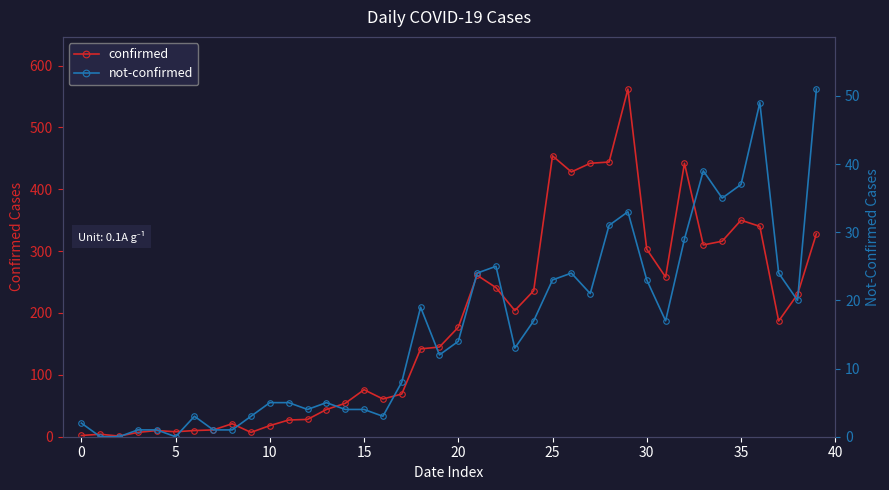

Reading left to right, list all the values displayed in this chart.

confirmed: 2	4	1	7	10	8	10	11	21	7	18	27	28	44	54	76	61	69	142	145	177	261	241	204	236	454	428	442	444	562	303	258	442	310	316	350	340	187	230	328
not-confirmed: 2	0	0	1	1	0	3	1	1	3	5	5	4	5	4	4	3	8	19	12	14	24	25	13	17	23	24	21	31	33	23	17	29	39	35	37	49	24	20	51